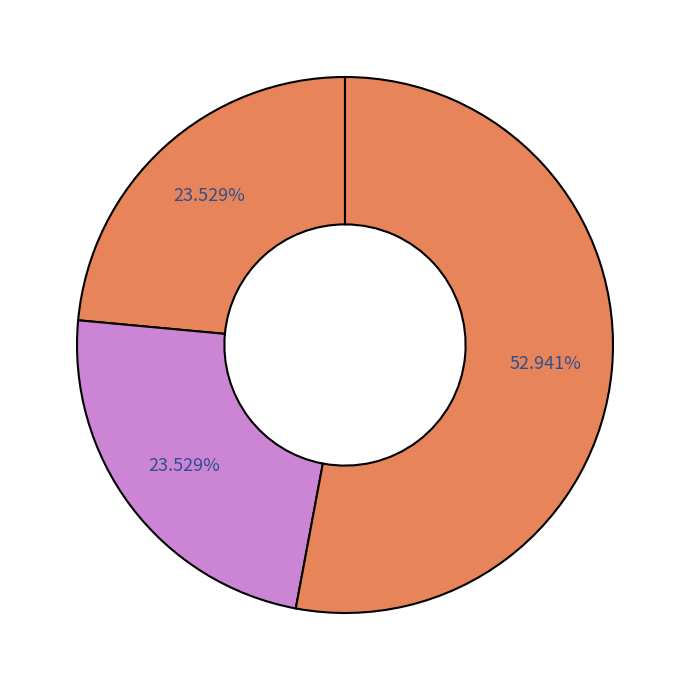

Count the number of slices in the pie.

3